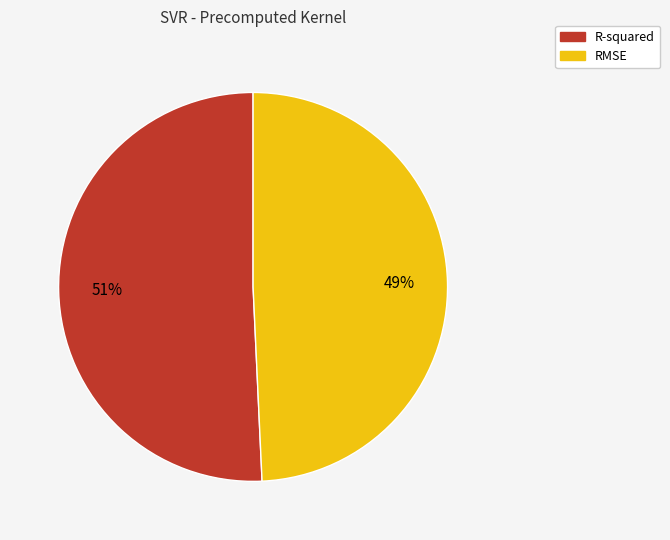

To the nearest percent, what percentage of the pie is R-squared?

51%